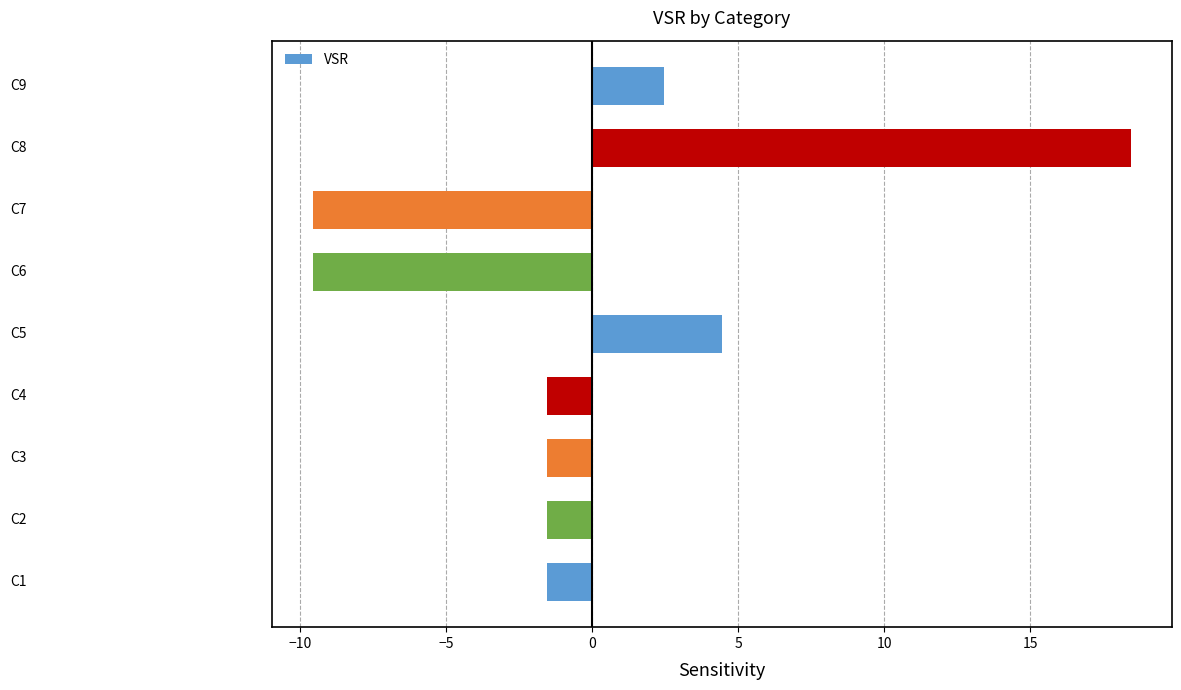

What is the greatest value displayed?

18.4